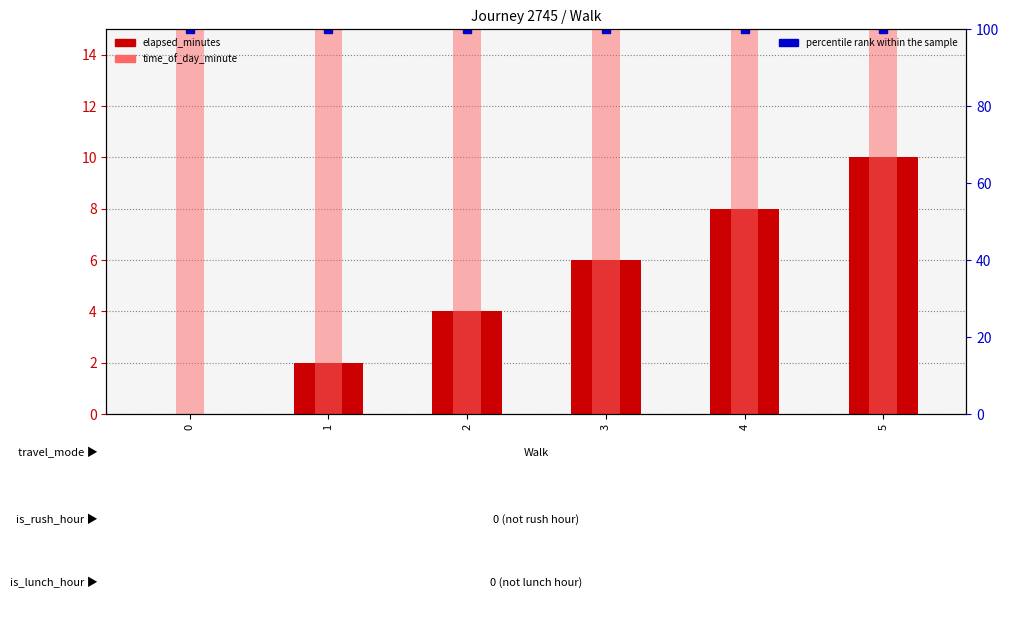

The percentile rank within the sample series shows 62 at 2. True or false?

False